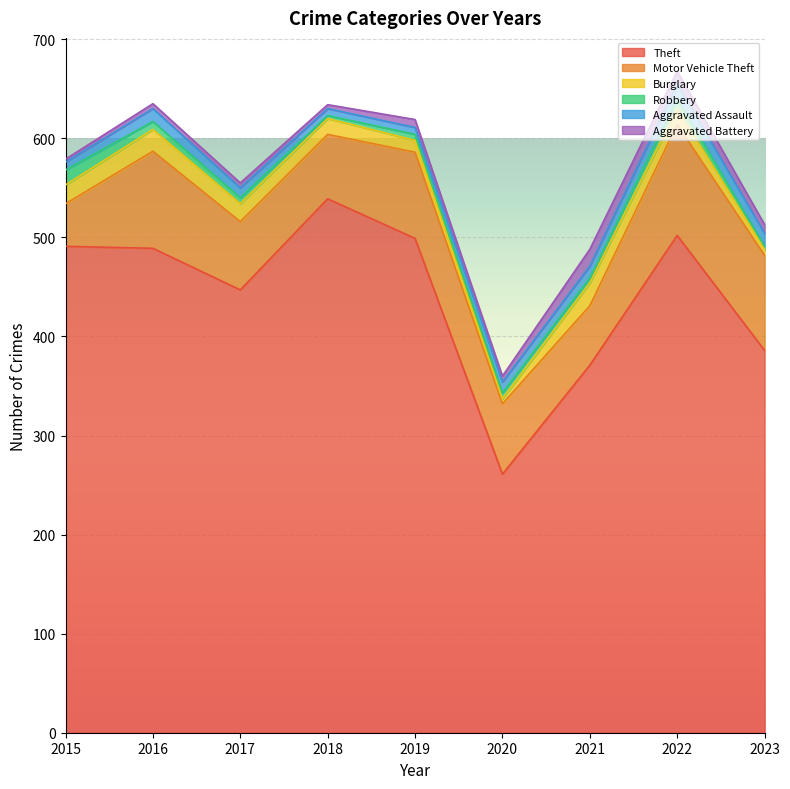

True or false: Burglary and Robbery cross at least once.

True